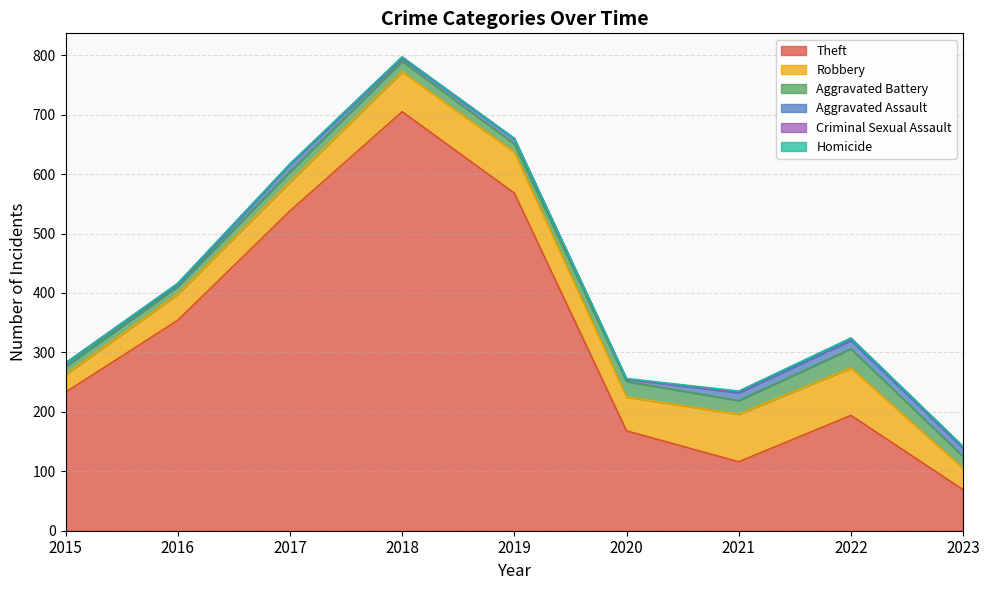

Reading right to left, what are all the values shown in this chart?

Theft: 69	194	116	168	568	705	538	354	233
Robbery: 36	80	80	57	69	67	49	44	30
Aggravated Battery: 20	32	23	26	14	18	17	13	13
Aggravated Assault: 14	14	13	4	8	5	12	3	6
Criminal Sexual Assault: 2	4	2	0	1	2	1	2	0
Homicide: 1	0	1	1	0	0	0	0	0